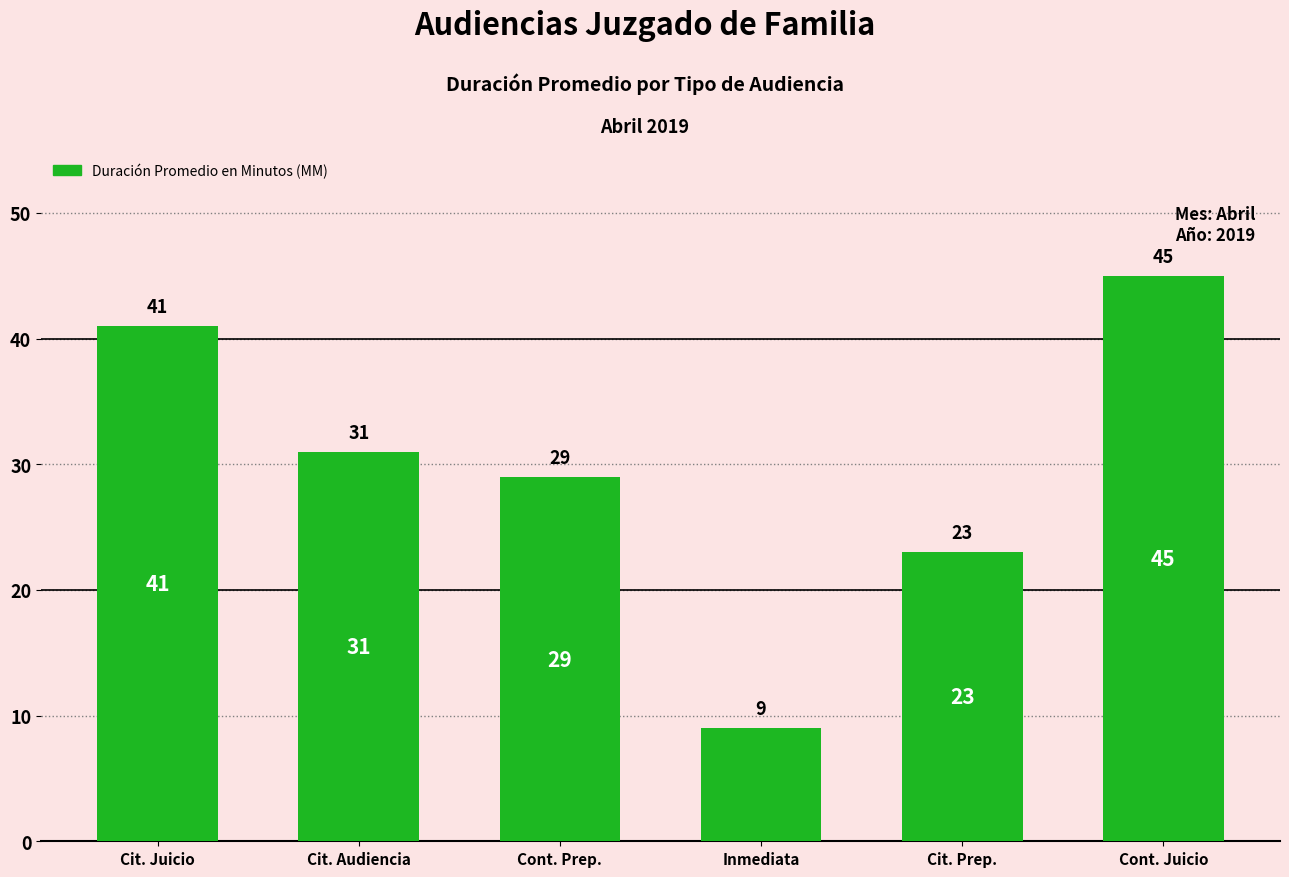

What is the sum of the values at Cit. Prep. and Cit. Juicio?

64